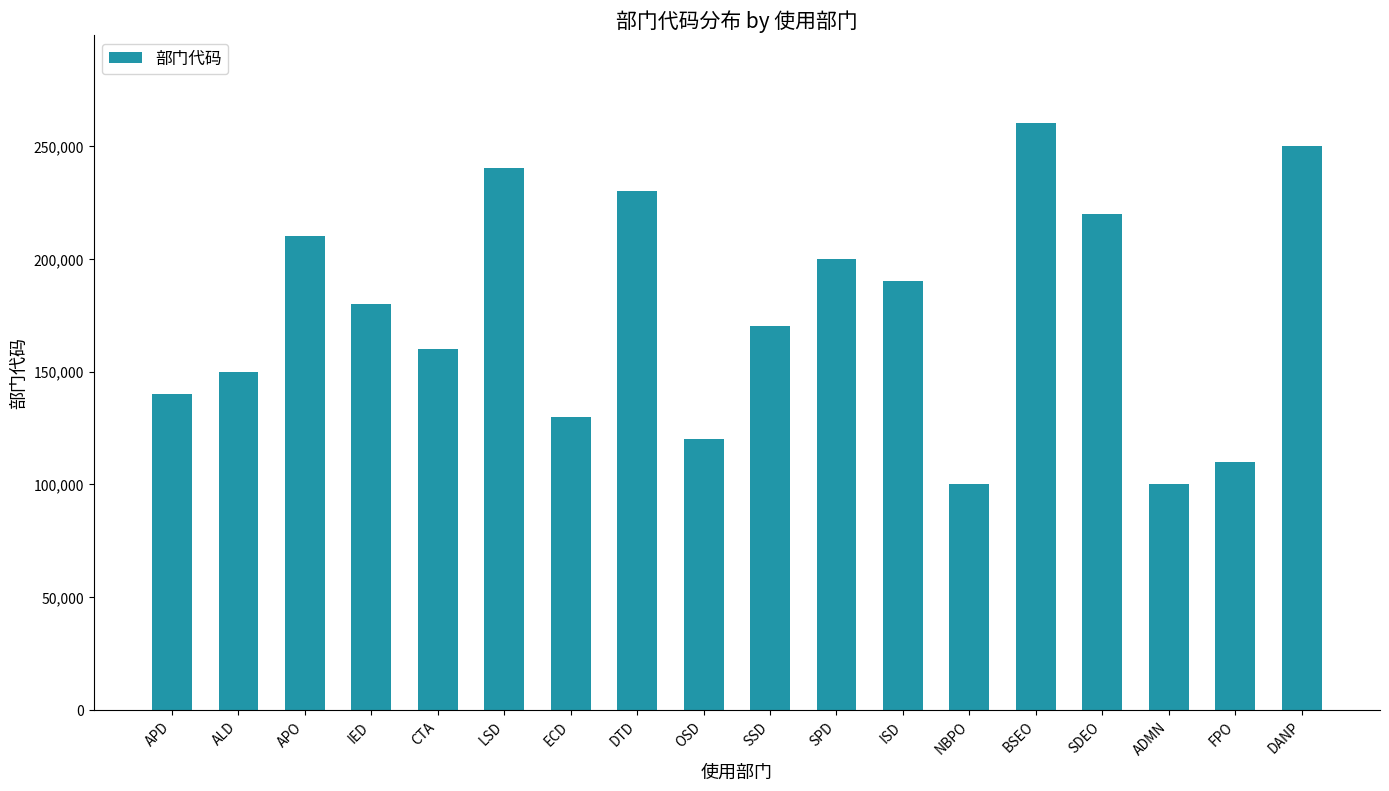

What is the label of the 18th bar from the right?

APD